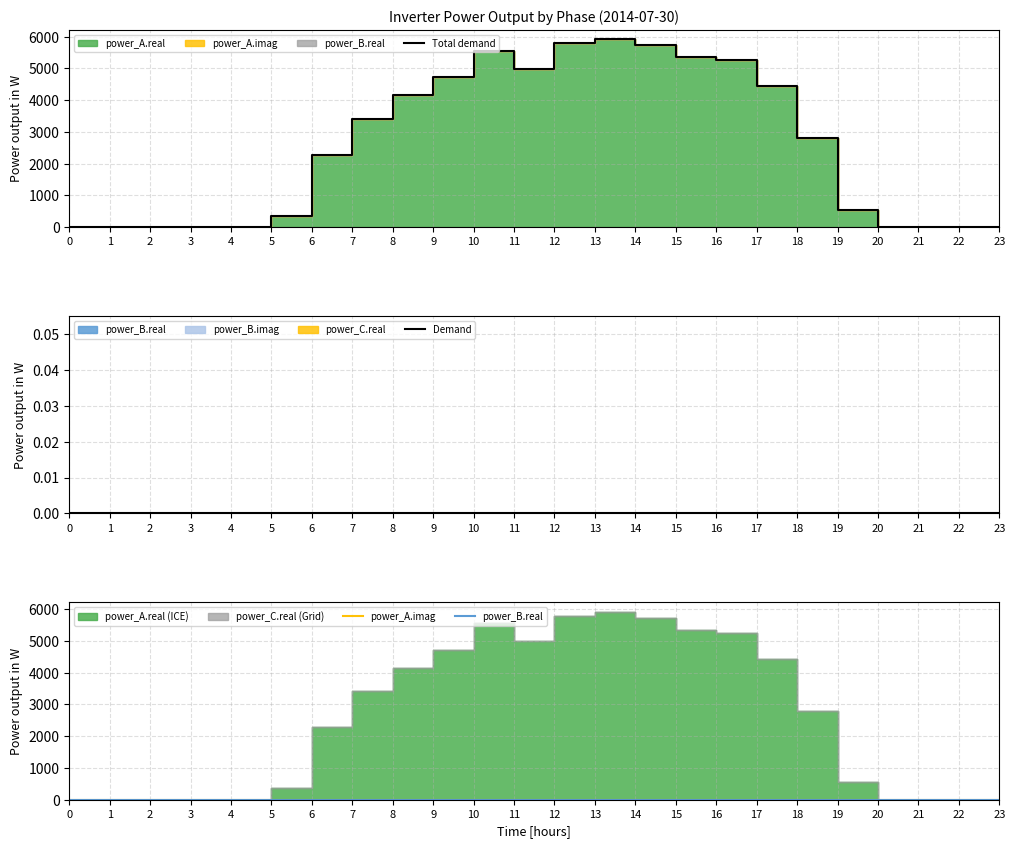

How many data points in Total demand are less than 2801?

12